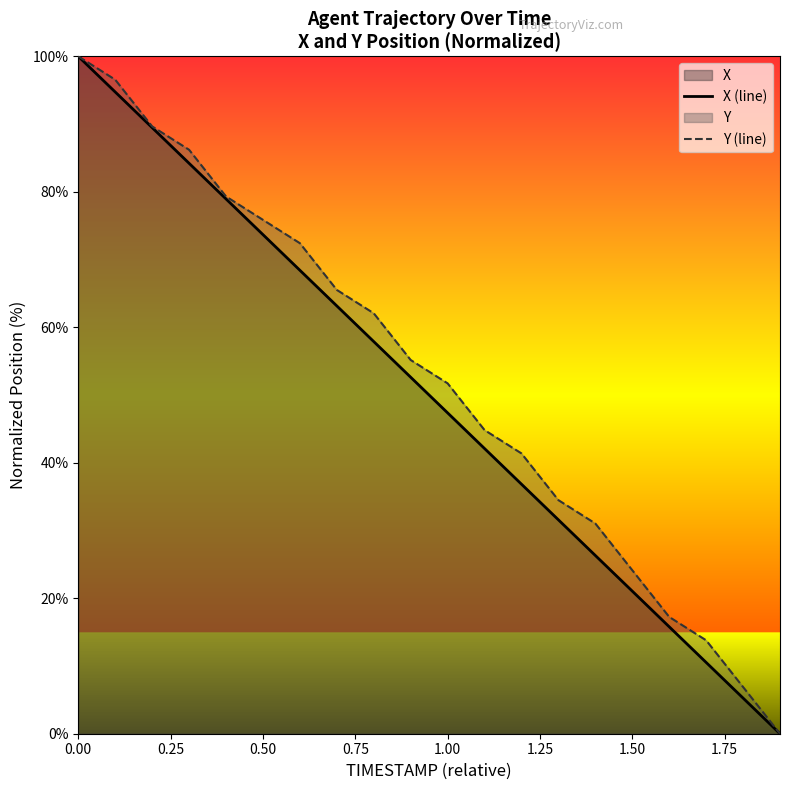

What is the total value across all series at 0.00?

200.0